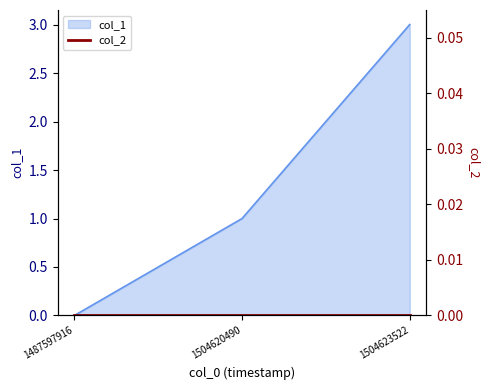

True or false: the data shows 3 at 1504623522.

True